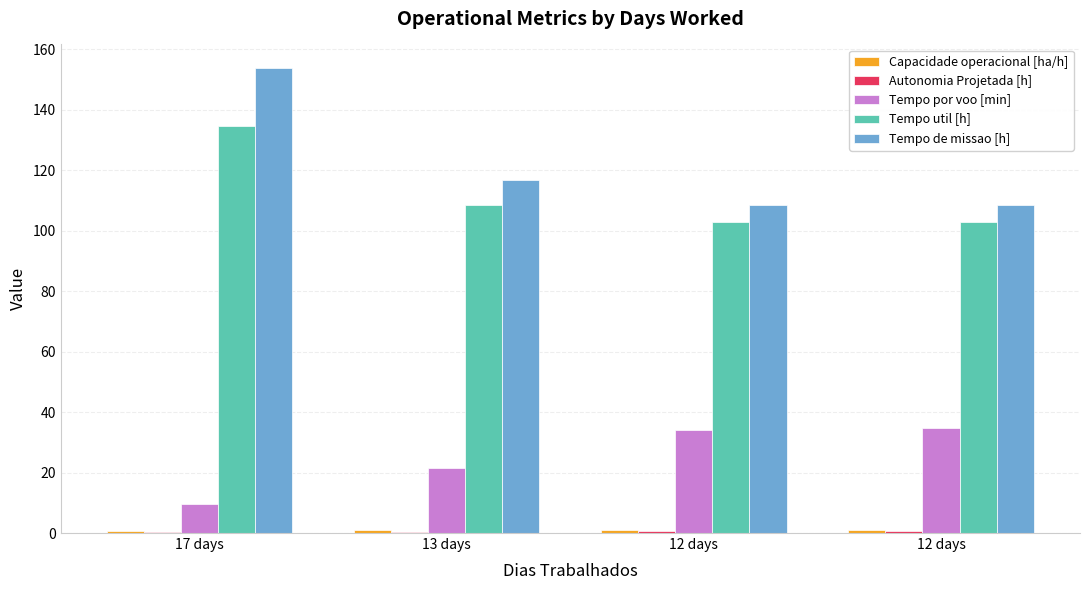

How many groups of bars are there?

4